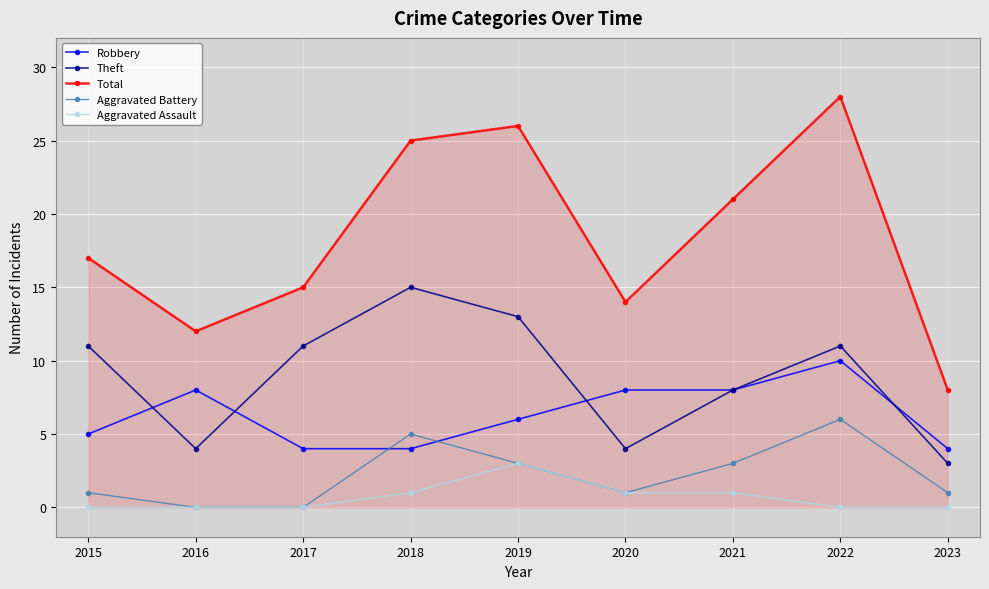

At which category is the sum across all series the highest?

2022